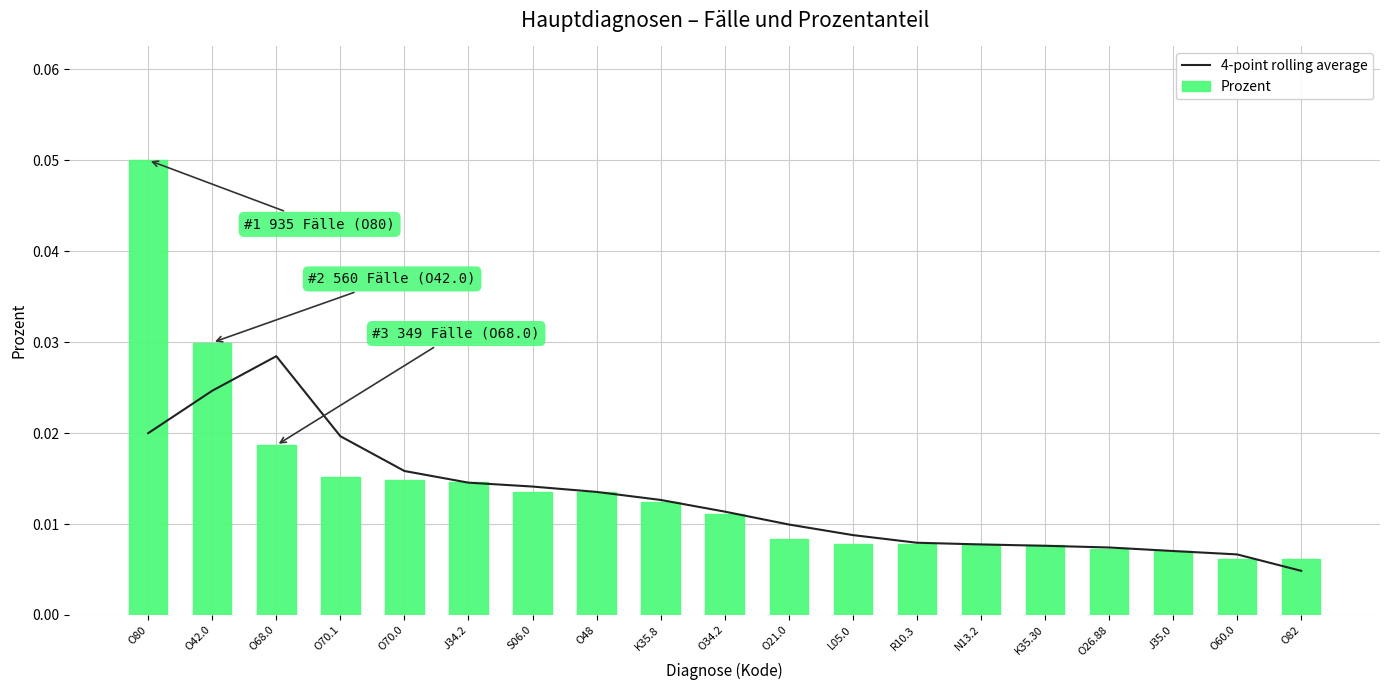

Where is 4-point rolling average nearest to the value 0?

O82